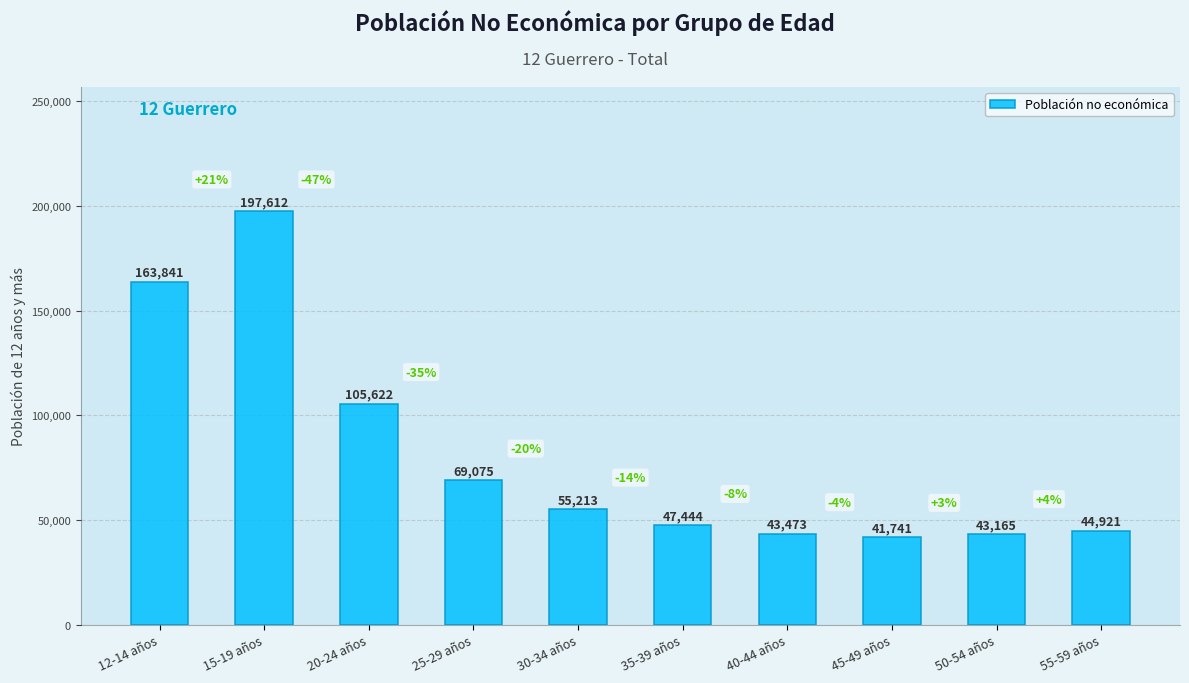

What is the label of the 10th bar from the left?

55-59 años